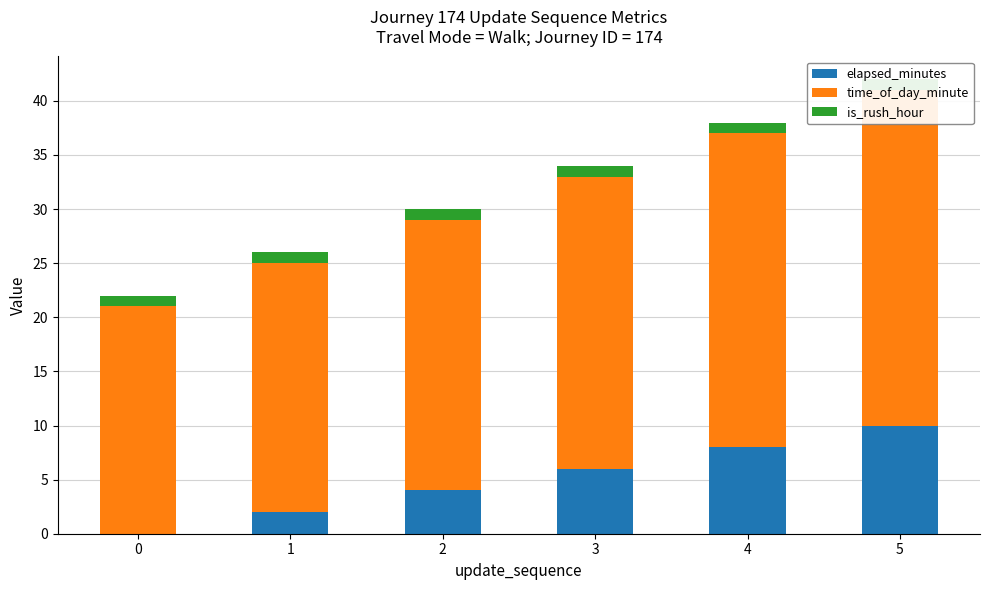

How many bars are there in total?

18